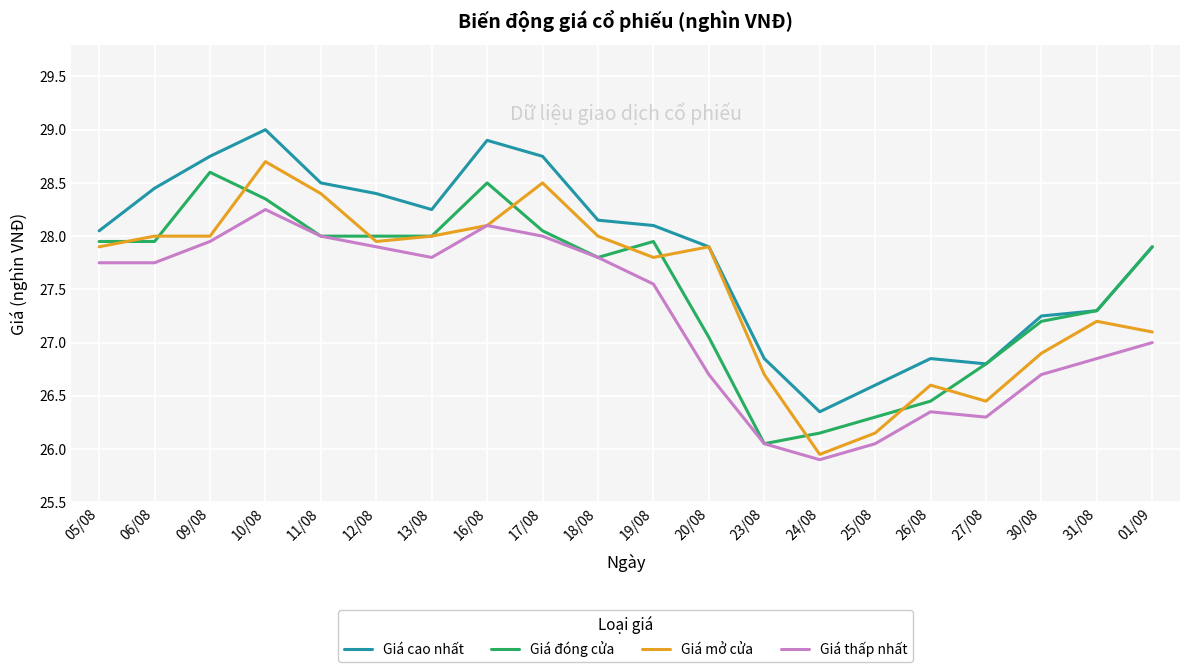

Is it true that Giá thấp nhất equals 36.9 at 23/08?

False